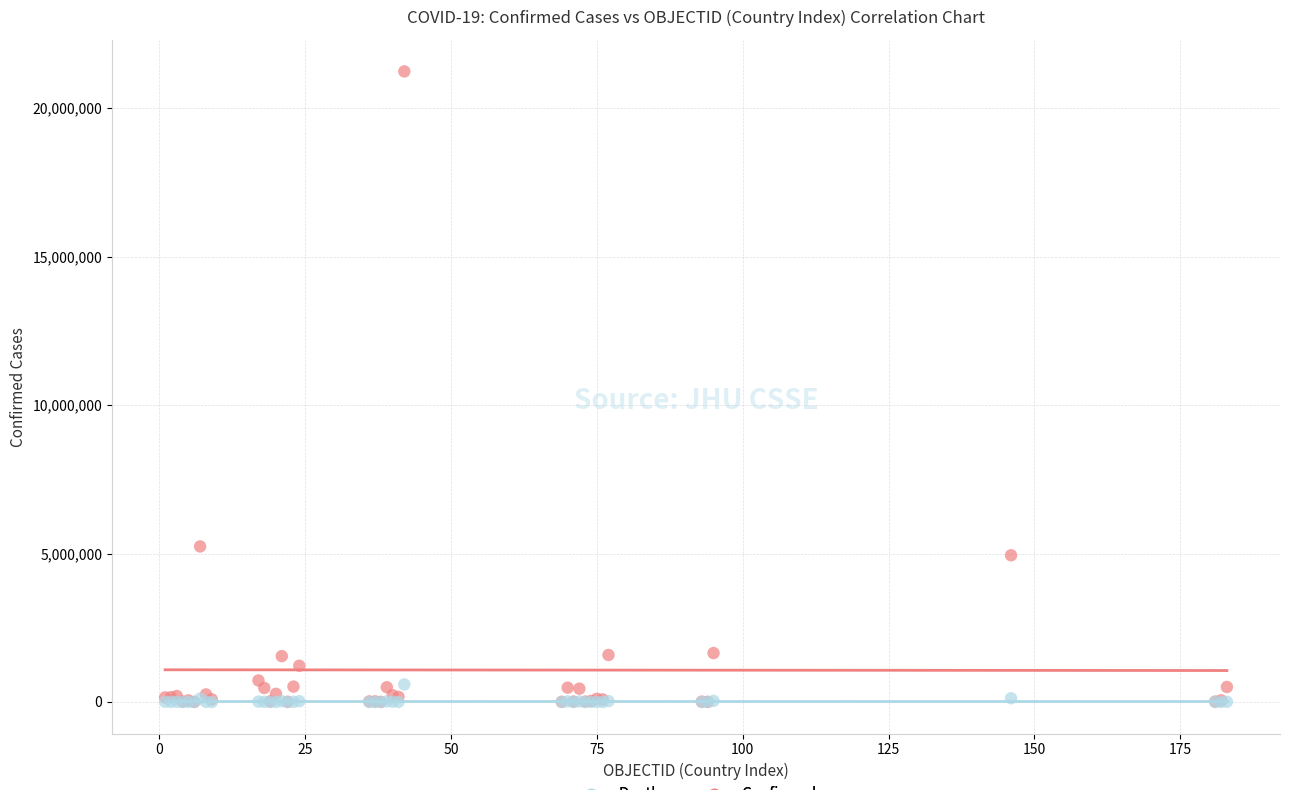

In the Confirmed series, what Y value is closest to 10621190?

5239232